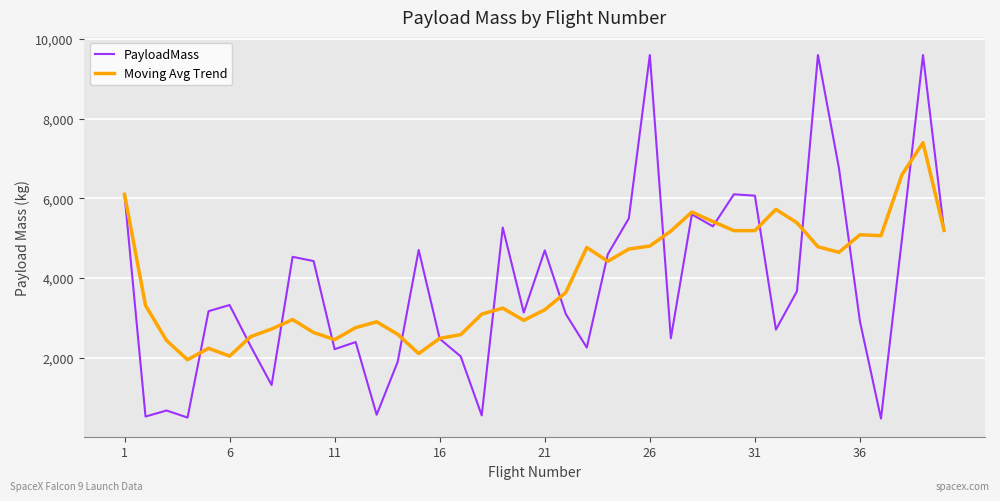

True or false: Moving Avg Trend has more than 0 points higher than both neighbors.

True